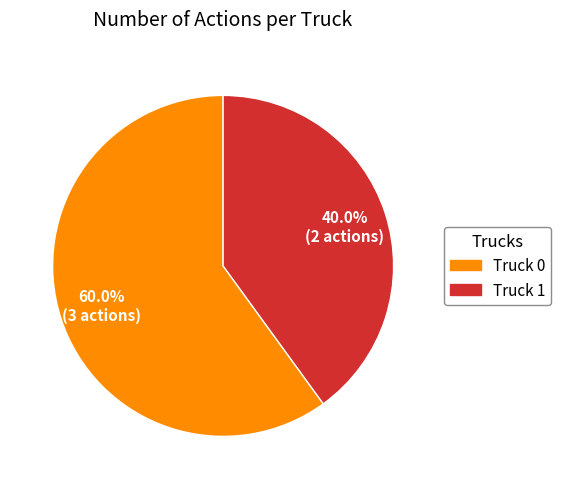

Does any single category account for the majority?

Yes